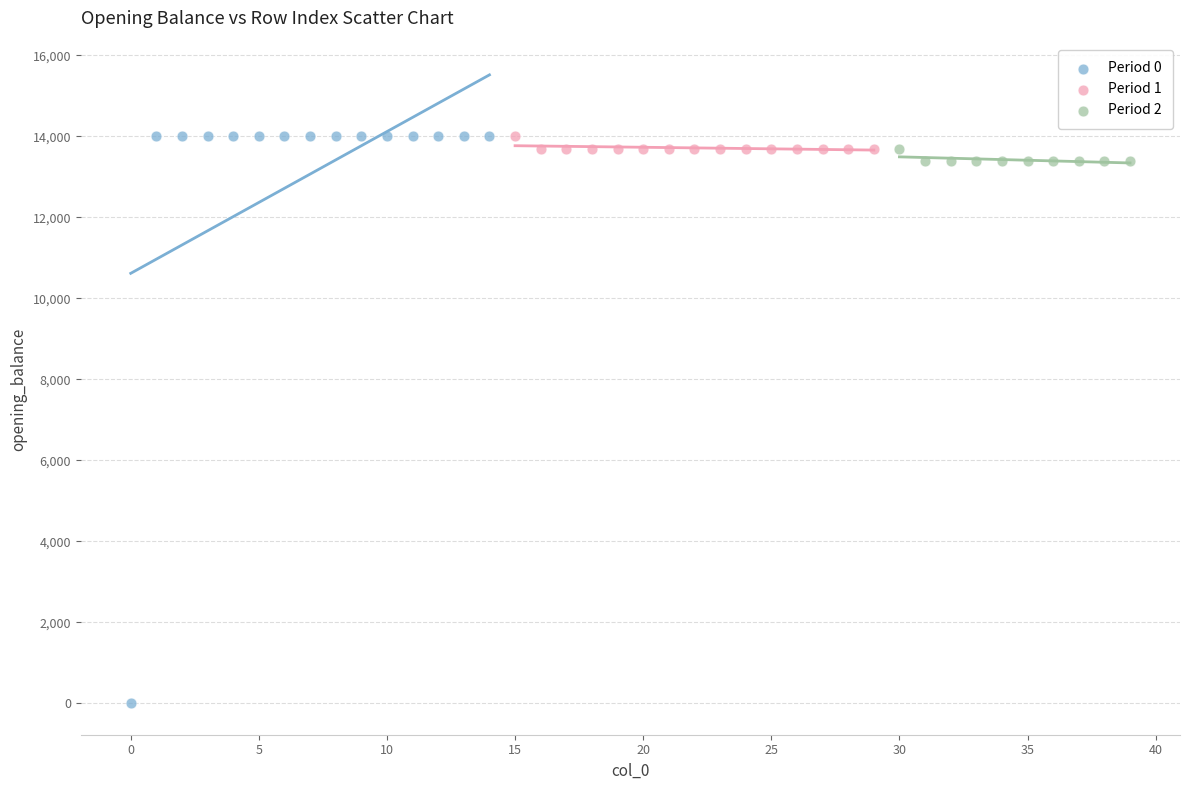

Which series contains the lowest Y value?

Period 0